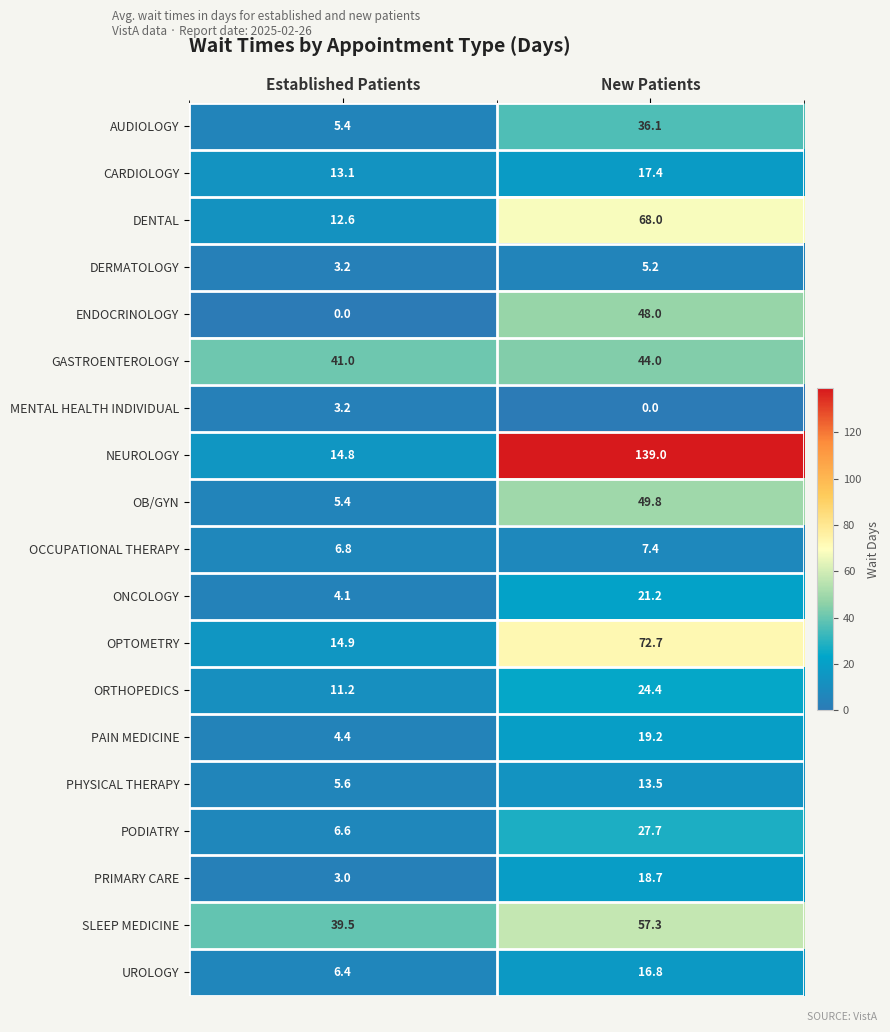

What is the sum of the OB/GYN values at New Patients and Established Patients?

55.2